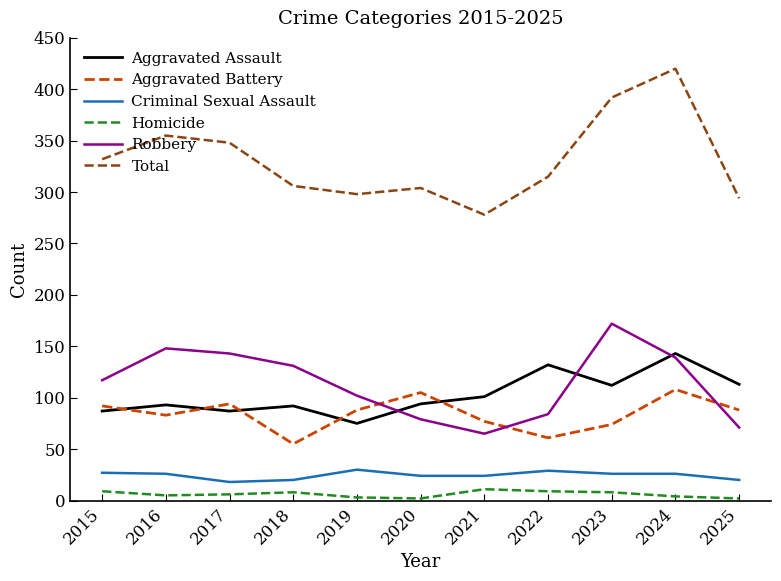

What is the difference between the second highest and minimum values in the Total series?

114